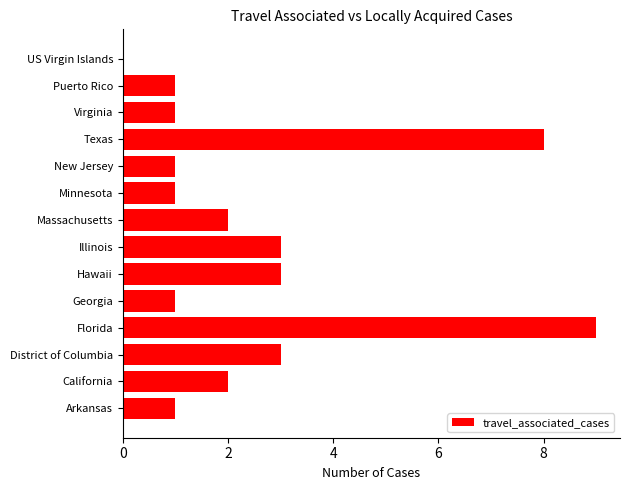

Is it true that the value at Texas is 12?

False